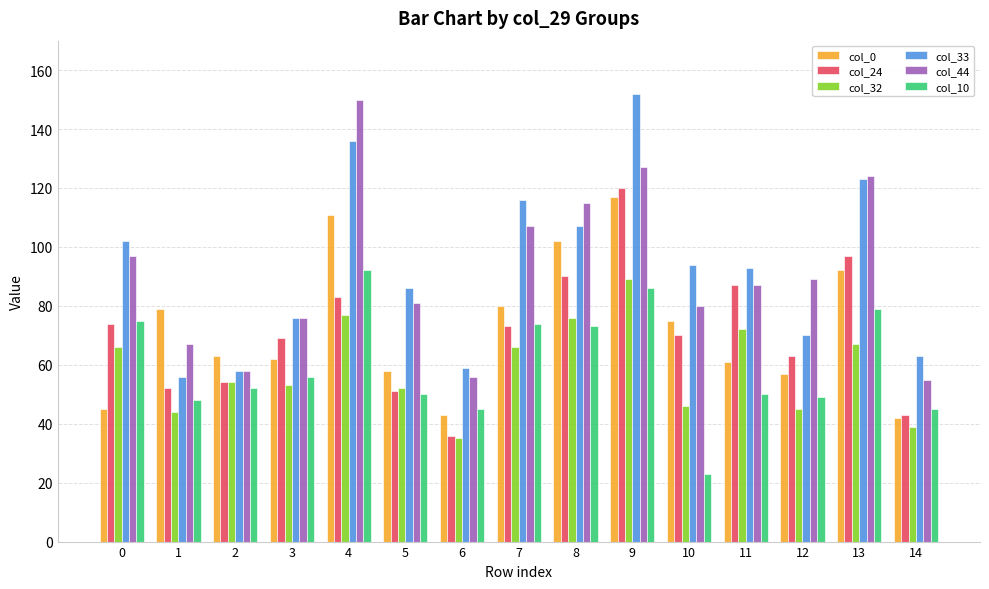

What is the sum of the col_33 values at 12 and 9?

222